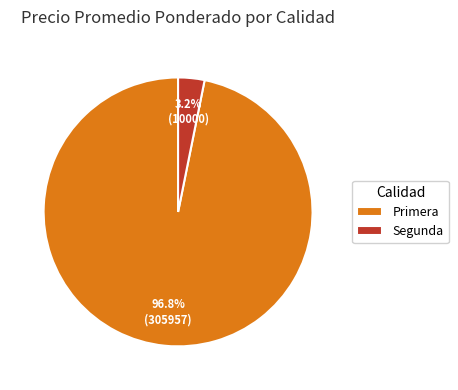

What is the total percentage of Primera and Segunda?

100.0%